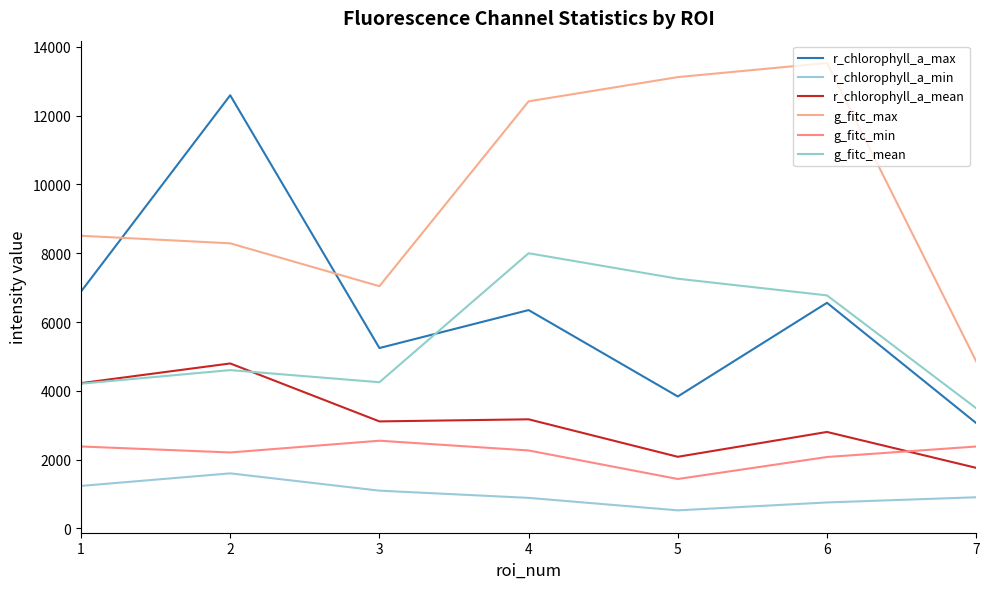

What is the total value across all series at 6?

32495.1